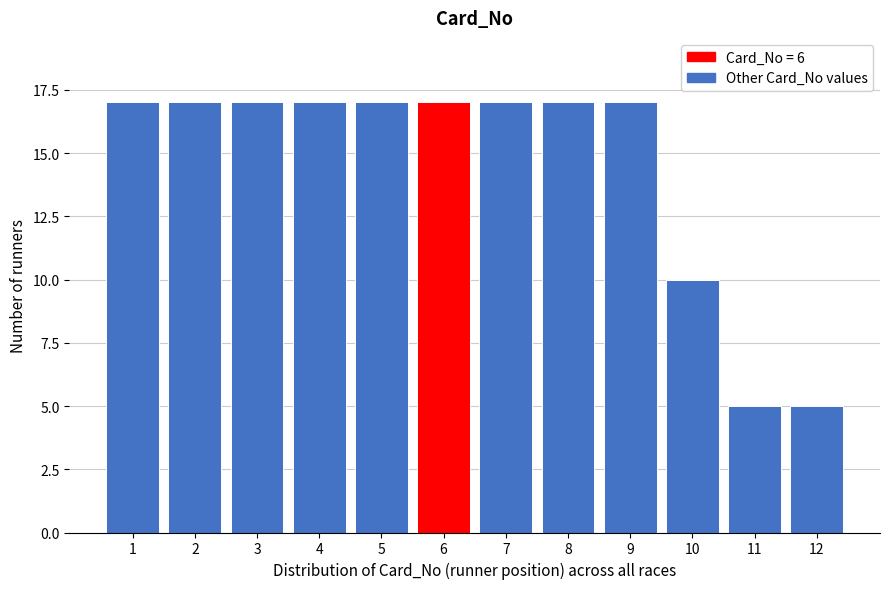

Reading left to right, extract all data points from this chart.

17	17	17	17	17	17	17	17	17	10	5	5